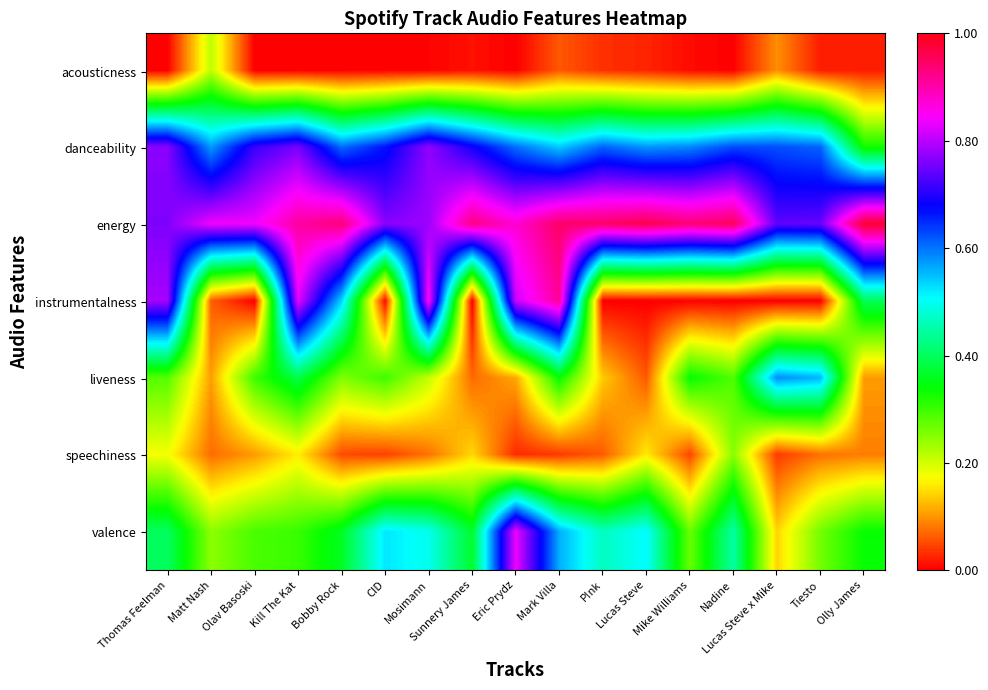

Reading right to left, extract all data points from this chart.

acousticness: Olly James=0.0	Tiesto=0.0	Lucas Steve x Mike=0.1	Nadine=0.0	Mike Williams=0.0	Lucas Steve=0.0	P!nk=0.0	Mark Villa=0.1	Eric Prydz=0.0	Sunnery James=0.0	Mosimann=0.0	CID=0.0	Bobby Rock=0.0	Kill The Kat=0.0	Olav Basoski=0.0	Matt Nash=0.2	Thomas Feelman=0.0
danceability: Olly James=0.3	Tiesto=0.6	Lucas Steve x Mike=0.6	Nadine=0.6	Mike Williams=0.6	Lucas Steve=0.6	P!nk=0.6	Mark Villa=0.5	Eric Prydz=0.6	Sunnery James=0.7	Mosimann=0.8	CID=0.7	Bobby Rock=0.6	Kill The Kat=0.8	Olav Basoski=0.7	Matt Nash=0.6	Thomas Feelman=0.8
energy: Olly James=1.0	Tiesto=0.7	Lucas Steve x Mike=0.7	Nadine=1.0	Mike Williams=0.9	Lucas Steve=1.0	P!nk=0.9	Mark Villa=0.9	Eric Prydz=0.9	Sunnery James=0.9	Mosimann=0.8	CID=0.8	Bobby Rock=0.9	Kill The Kat=0.9	Olav Basoski=0.8	Matt Nash=0.8	Thomas Feelman=0.8
instrumentalness: Olly James=0.4	Tiesto=0.0	Lucas Steve x Mike=0.0	Nadine=0.0	Mike Williams=0.0	Lucas Steve=0.0	P!nk=0.0	Mark Villa=0.9	Eric Prydz=0.8	Sunnery James=0.0	Mosimann=0.9	CID=0.0	Bobby Rock=0.5	Kill The Kat=0.8	Olav Basoski=0.0	Matt Nash=0.1	Thomas Feelman=0.8
liveness: Olly James=0.1	Tiesto=0.6	Lucas Steve x Mike=0.6	Nadine=0.3	Mike Williams=0.3	Lucas Steve=0.1	P!nk=0.1	Mark Villa=0.3	Eric Prydz=0.1	Sunnery James=0.1	Mosimann=0.2	CID=0.3	Bobby Rock=0.3	Kill The Kat=0.4	Olav Basoski=0.3	Matt Nash=0.1	Thomas Feelman=0.3
speechiness: Olly James=0.1	Tiesto=0.1	Lucas Steve x Mike=0.0	Nadine=0.2	Mike Williams=0.0	Lucas Steve=0.2	P!nk=0.1	Mark Villa=0.0	Eric Prydz=0.0	Sunnery James=0.1	Mosimann=0.1	CID=0.0	Bobby Rock=0.1	Kill The Kat=0.2	Olav Basoski=0.1	Matt Nash=0.1	Thomas Feelman=0.2
valence: Olly James=0.3	Tiesto=0.3	Lucas Steve x Mike=0.1	Nadine=0.4	Mike Williams=0.3	Lucas Steve=0.5	P!nk=0.5	Mark Villa=0.6	Eric Prydz=0.8	Sunnery James=0.4	Mosimann=0.5	CID=0.5	Bobby Rock=0.4	Kill The Kat=0.3	Olav Basoski=0.3	Matt Nash=0.2	Thomas Feelman=0.4